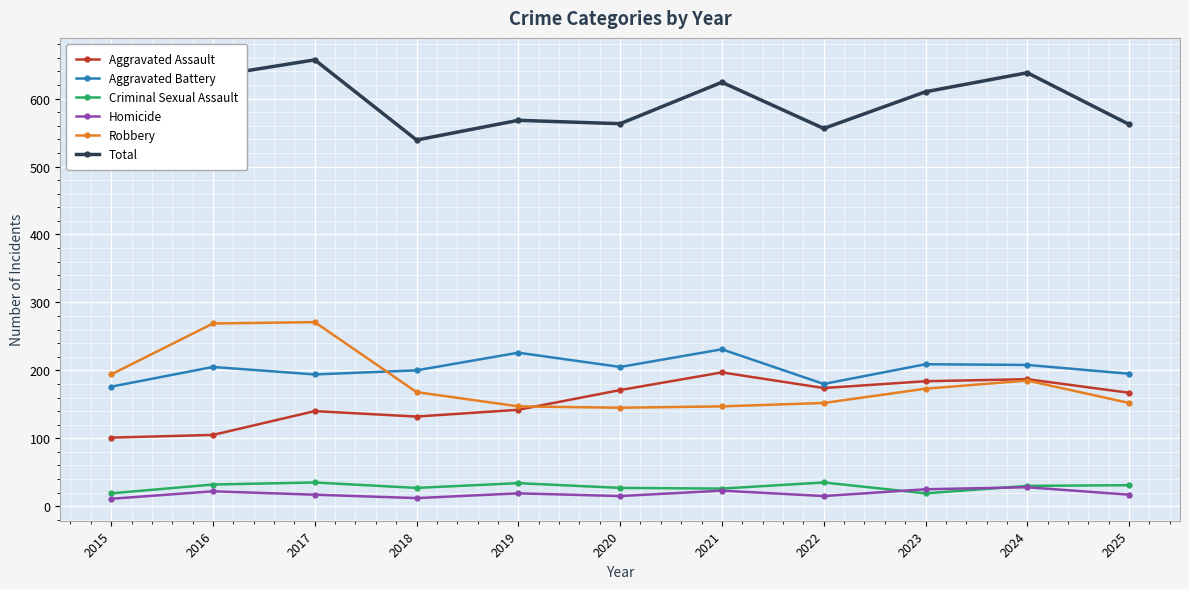

What is the value of the Aggravated Assault point at the 6th from the left?

171